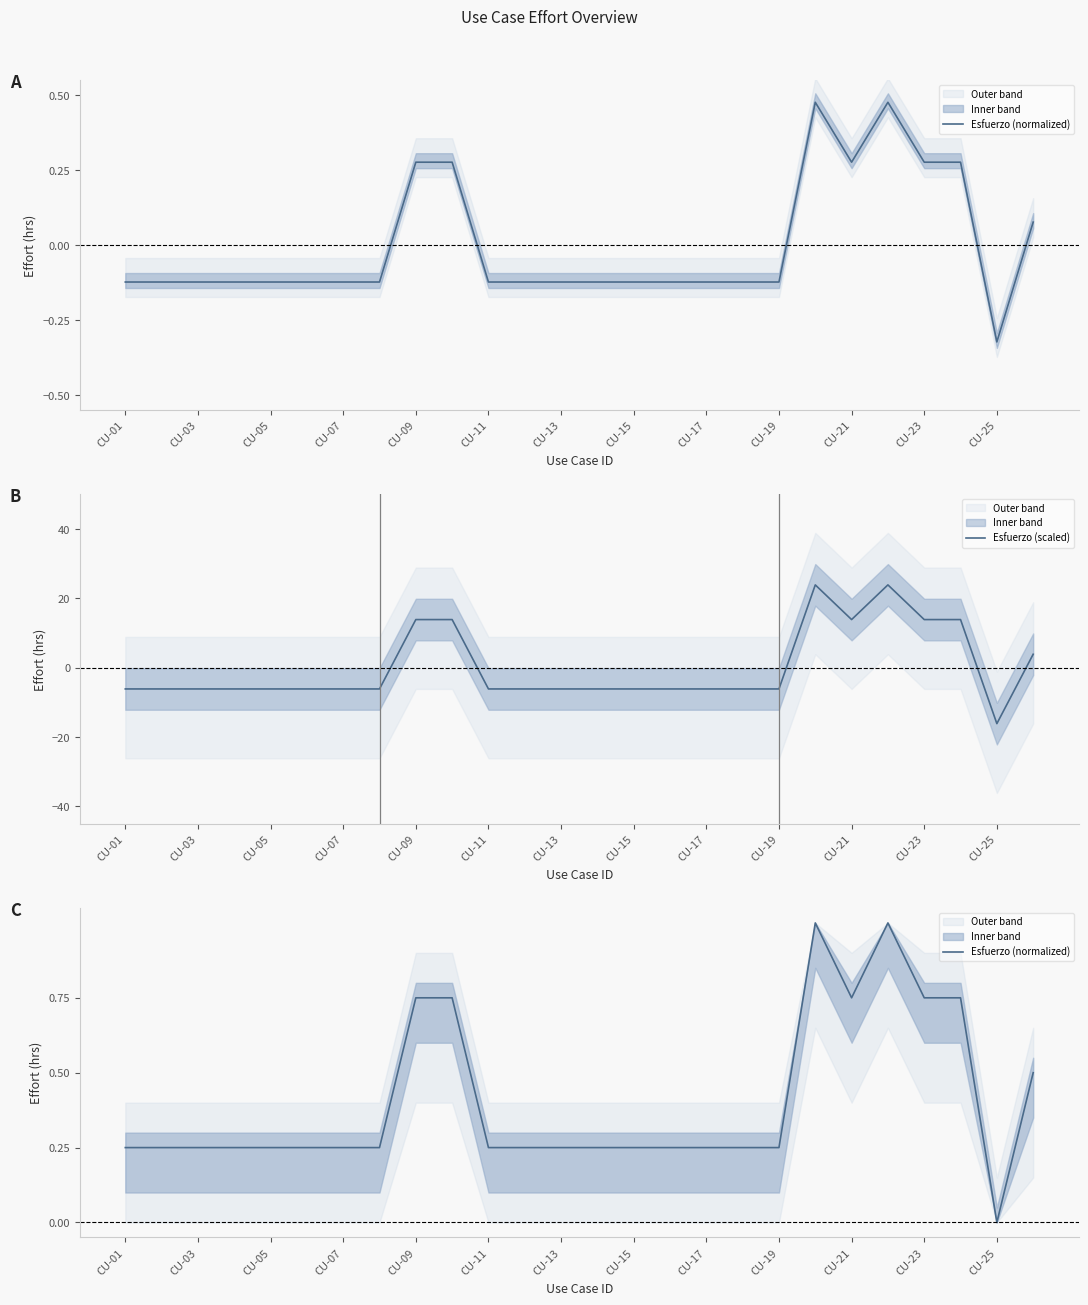

True or false: Esfuerzo (normalized) has a value of 0.1 at CU-03.

False